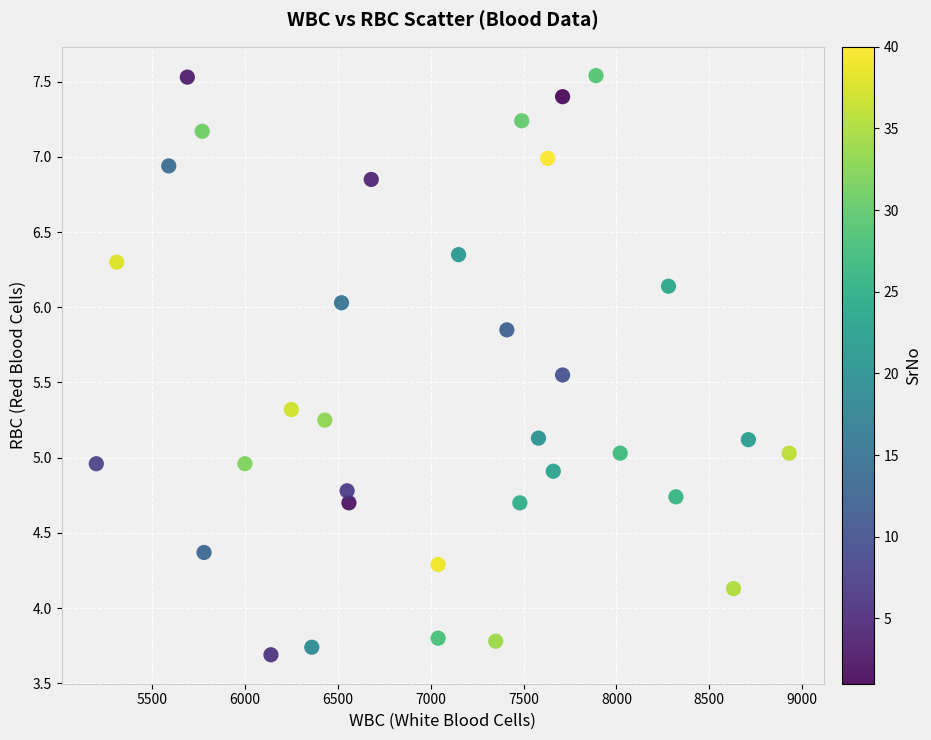

What is the range of X values (max minus min)?

3730.0